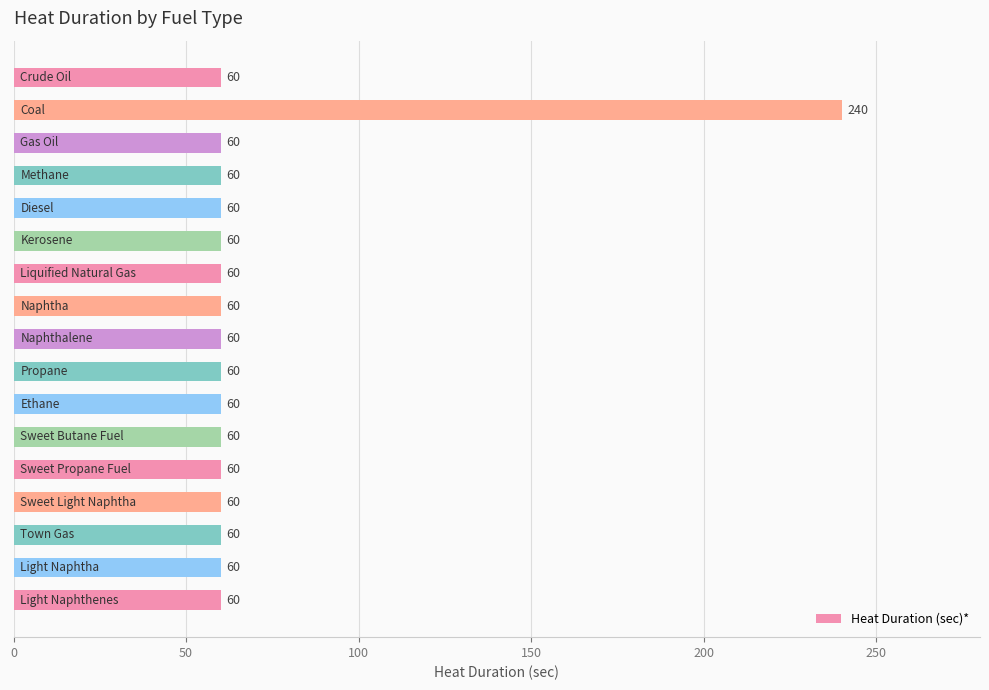

What is the smallest value displayed?

60